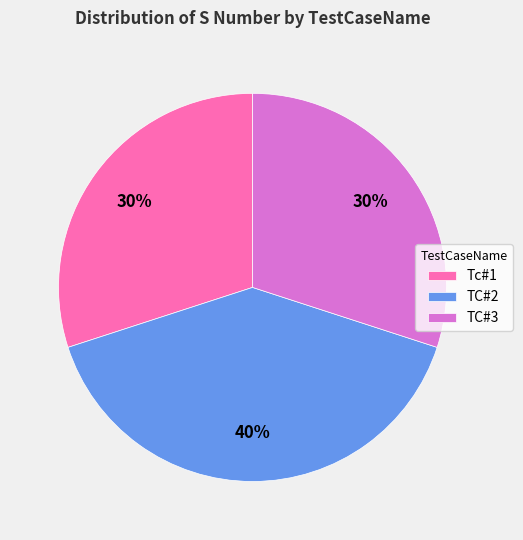

True or false: TC#3 accounts for 30% of the total.

True